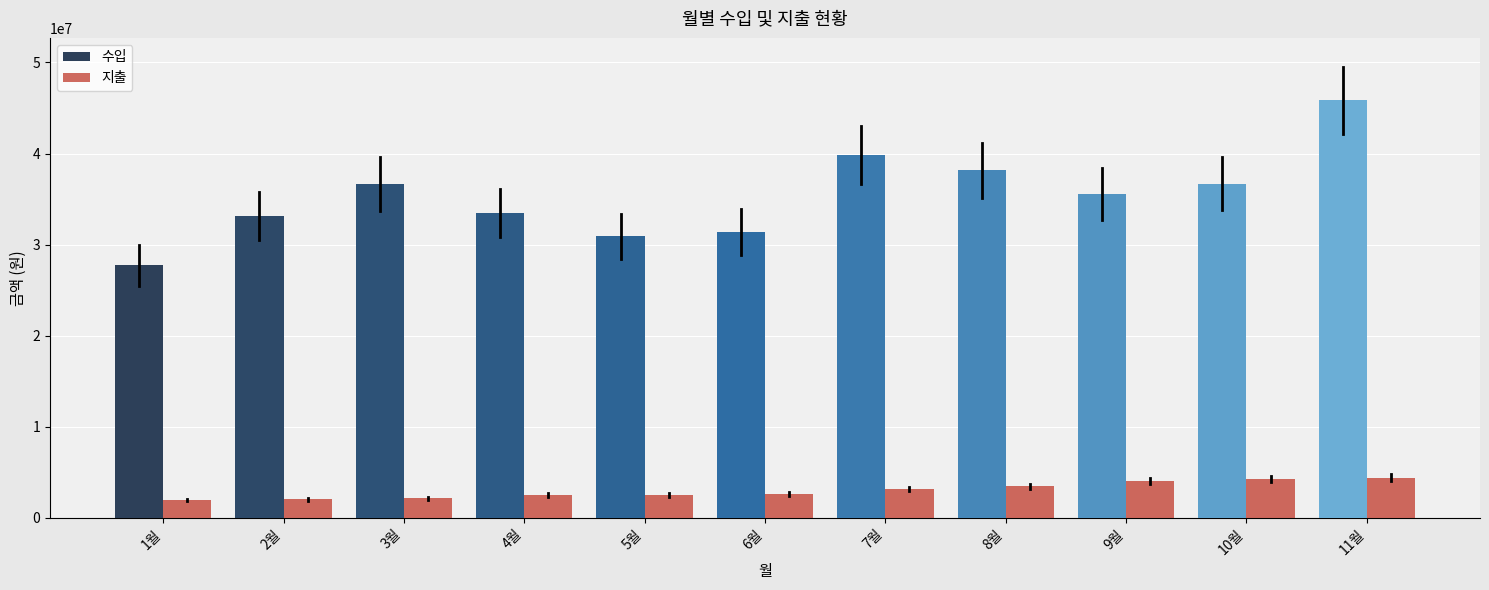

What is the difference between the highest and lowest values at 6월?

28716591.4